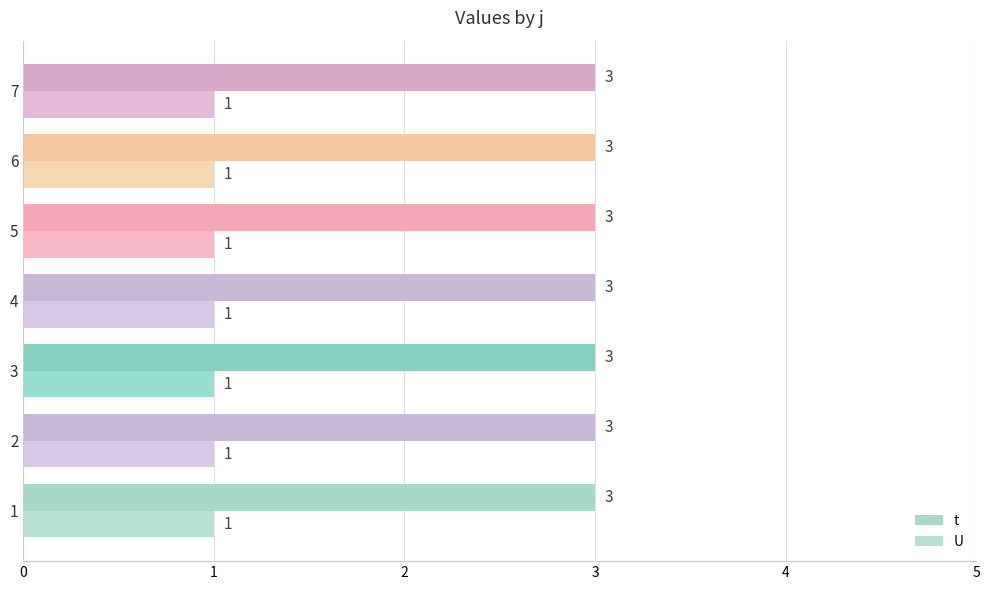

Which label corresponds to the largest value in the chart?

1